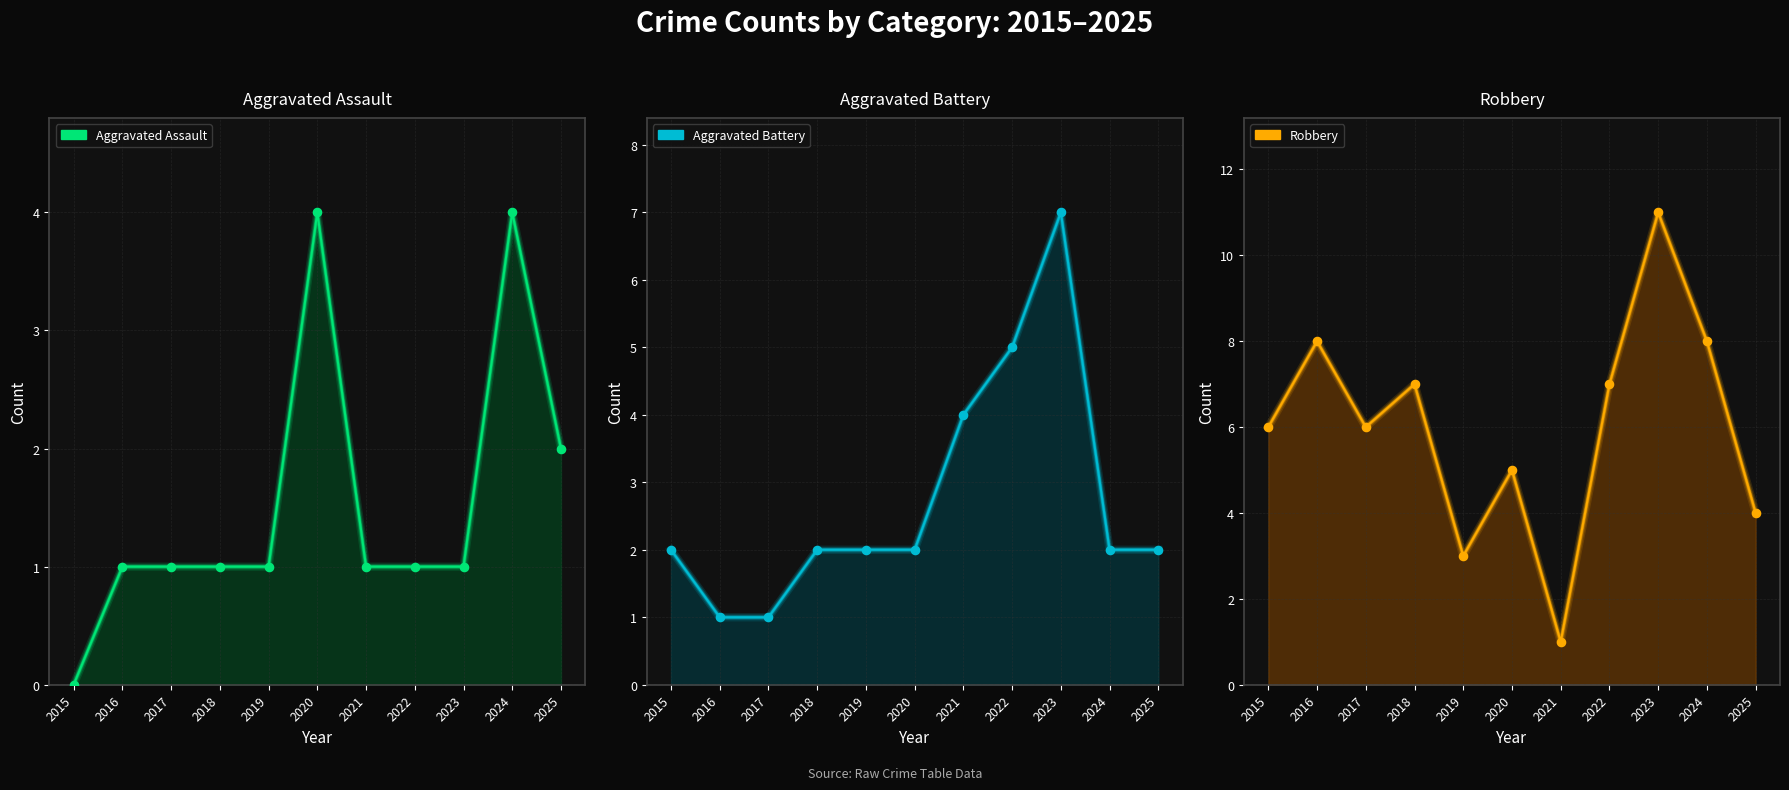

Which series has the largest total across all categories?

Robbery